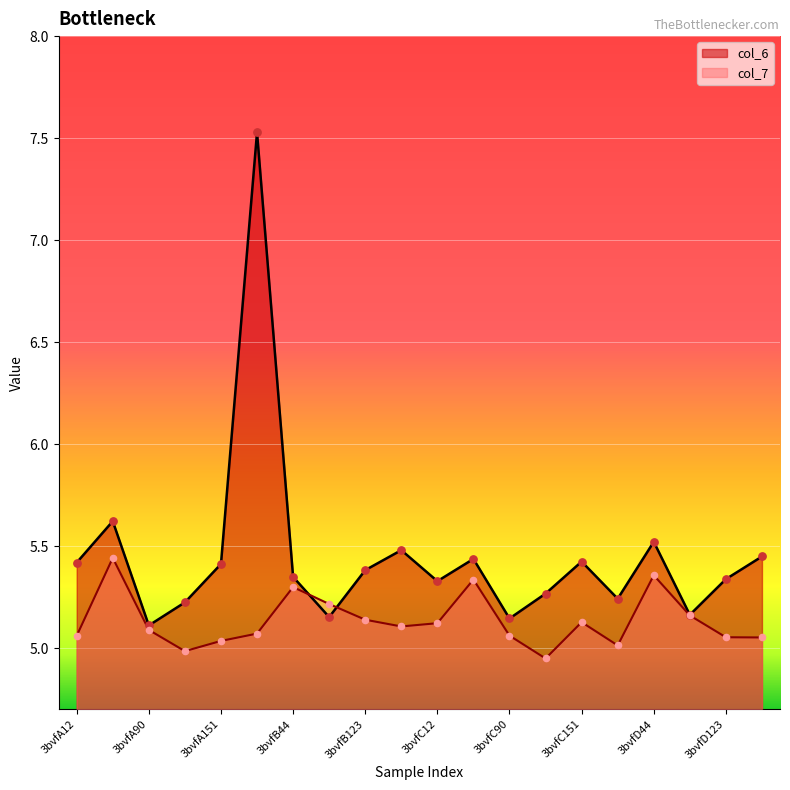

Is the value of col_6 at 3bvfD90 greater than the value of col_7 at 3bvfA44?

No